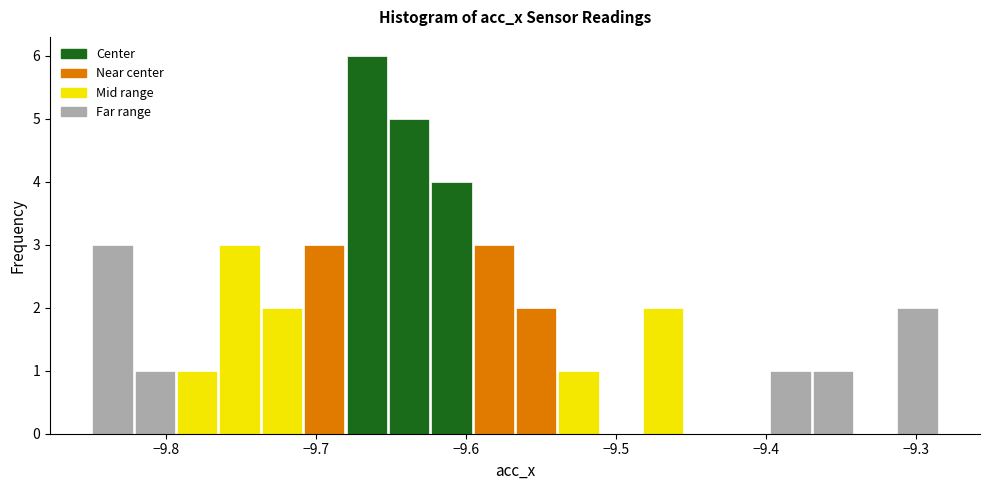

Read against the x-axis, roughly where is the centre of the tallest bar?

-9.67